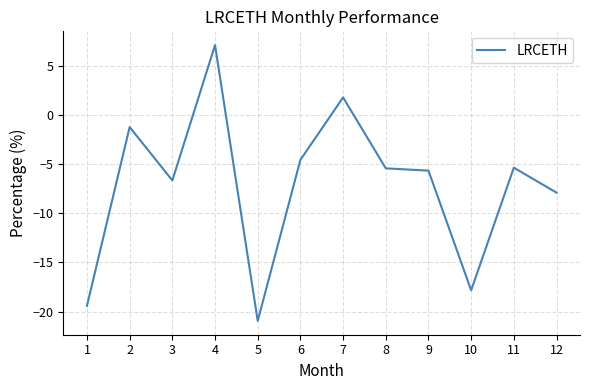

Which label corresponds to the smallest value in the chart?

5